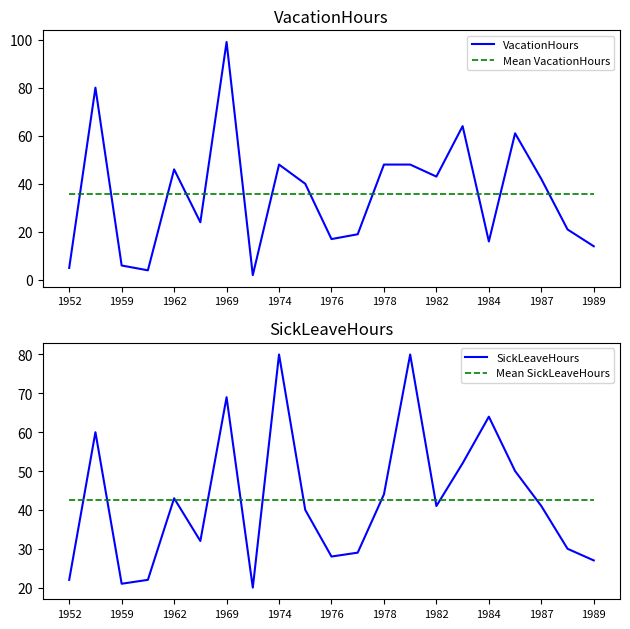

Reading left to right, what are all the values shown in this chart?

VacationHours: 5.0	80.0	6.0	4.0	46.0	24.0	99.0	2.0	48.0	40.0	17.0	19.0	48.0	48.0	43.0	64.0	16.0	61.0	42.0	21.0	14.0
Mean VacationHours: 35.6	35.6	35.6	35.6	35.6	35.6	35.6	35.6	35.6	35.6	35.6	35.6	35.6	35.6	35.6	35.6	35.6	35.6	35.6	35.6	35.6
SickLeaveHours: 22.0	60.0	21.0	22.0	43.0	32.0	69.0	20.0	80.0	40.0	28.0	29.0	44.0	80.0	41.0	52.0	64.0	50.0	41.0	30.0	27.0
Mean SickLeaveHours: 42.6	42.6	42.6	42.6	42.6	42.6	42.6	42.6	42.6	42.6	42.6	42.6	42.6	42.6	42.6	42.6	42.6	42.6	42.6	42.6	42.6